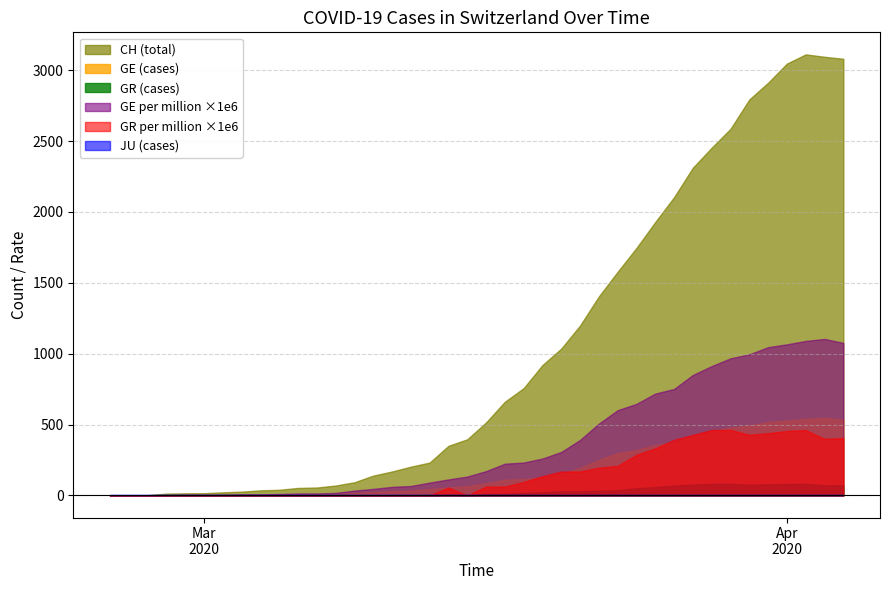

True or false: GE and JU intersect in this chart.

False